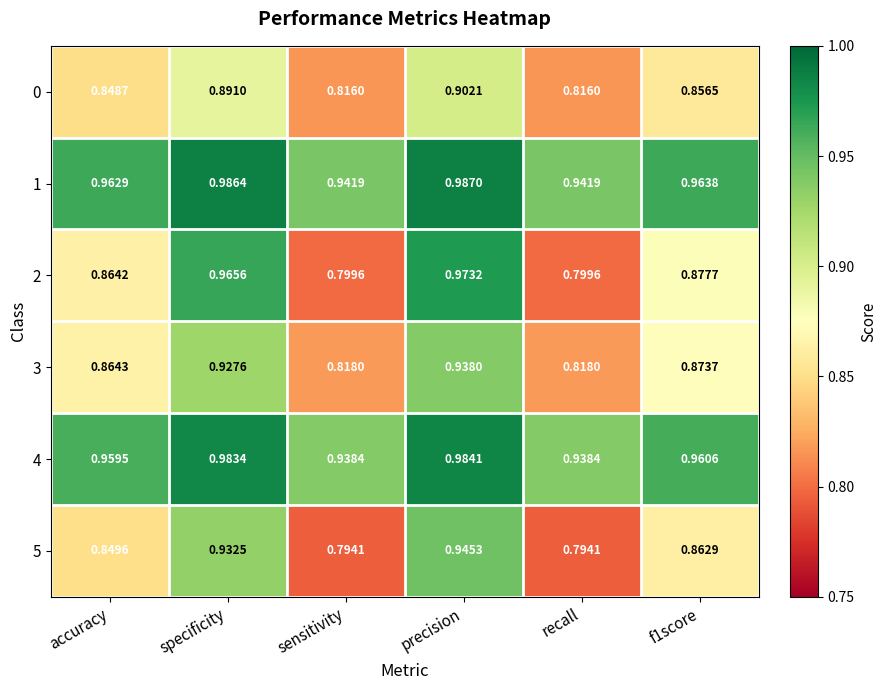

At which category does the chart reach its peak across all series?

precision